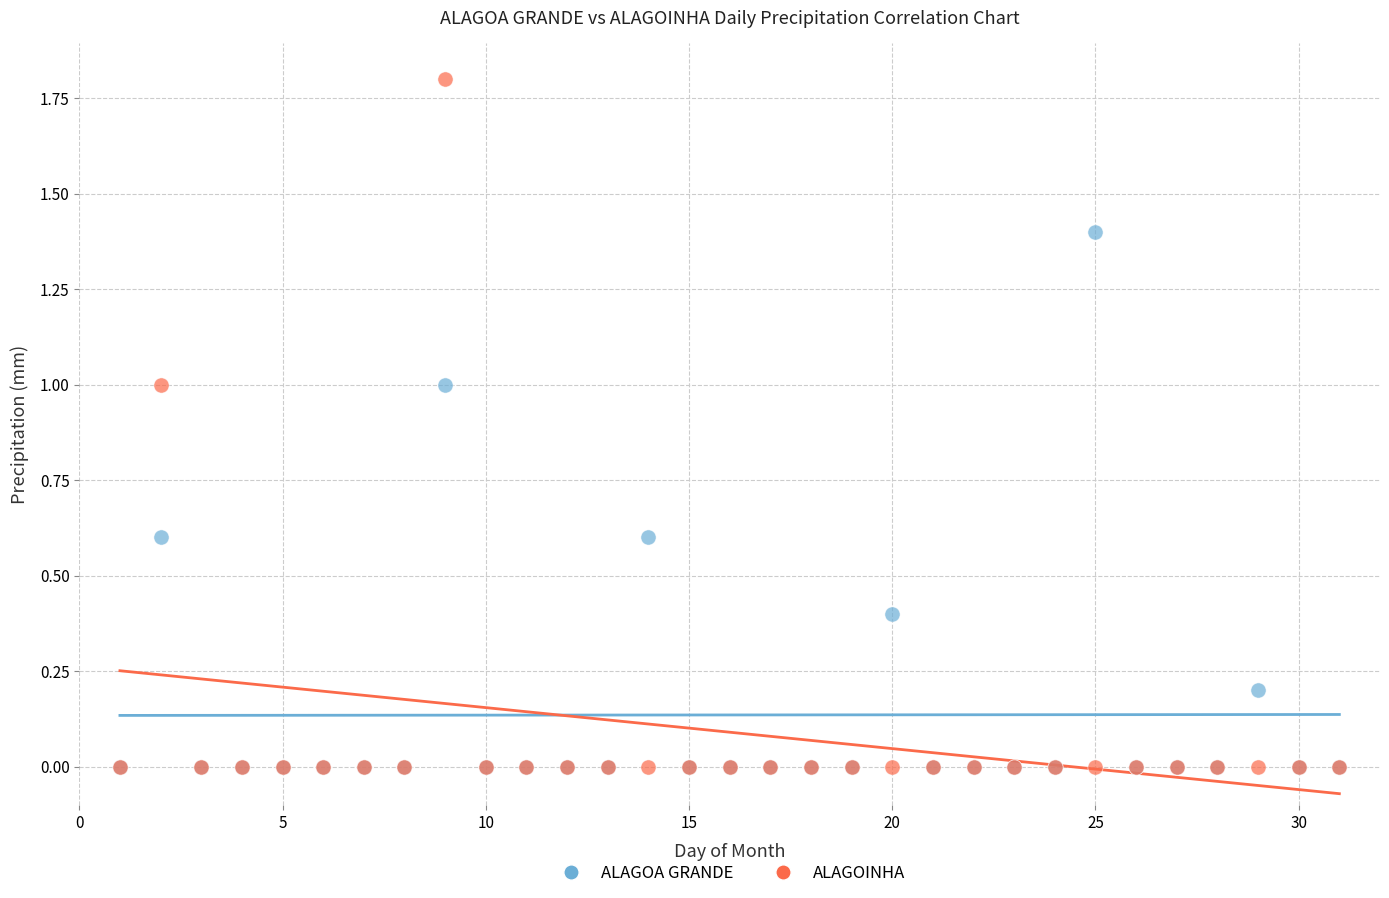

What are all the series names shown in the legend?

ALAGOA GRANDE, ALAGOINHA